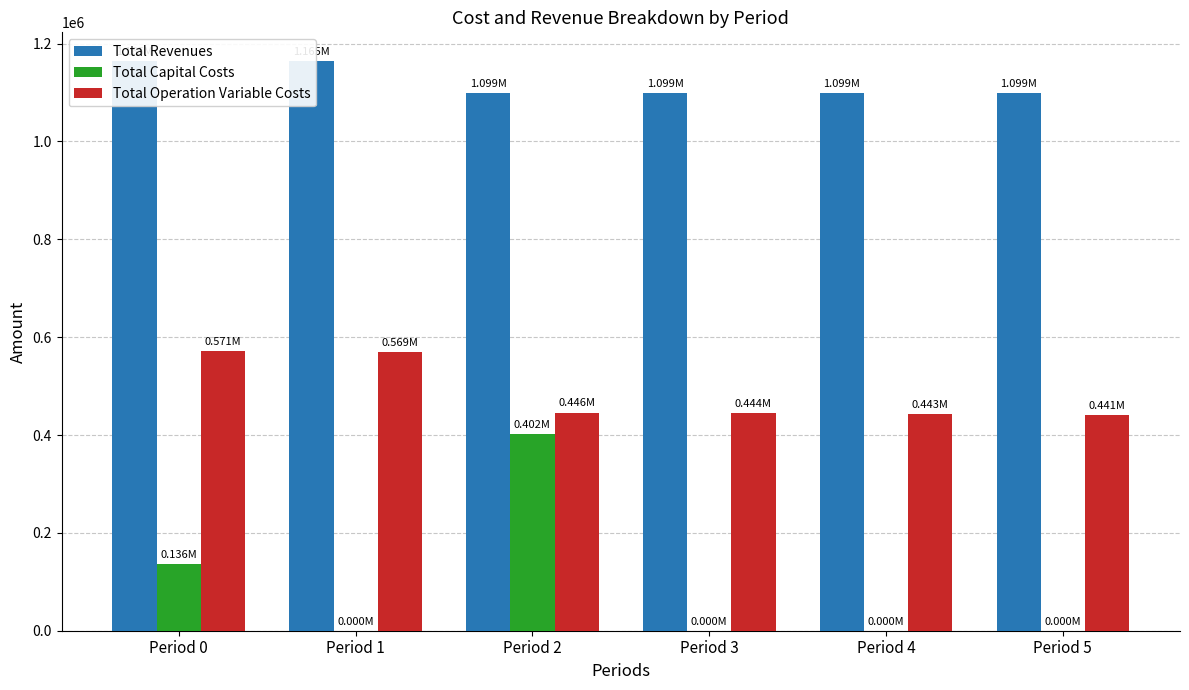

What is the approximate value of Total Operation Variable Costs at Period 0?

570914.1